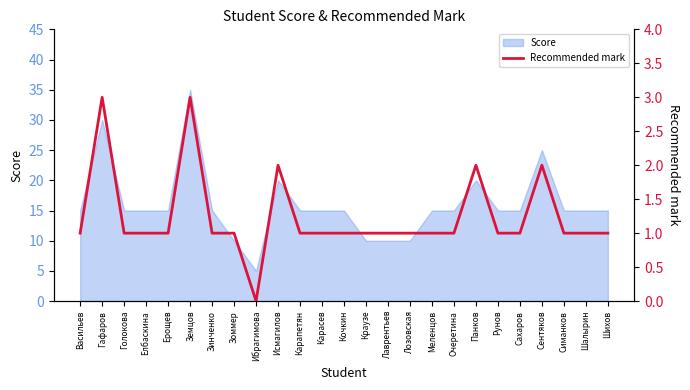

How many data points are above 1?

5